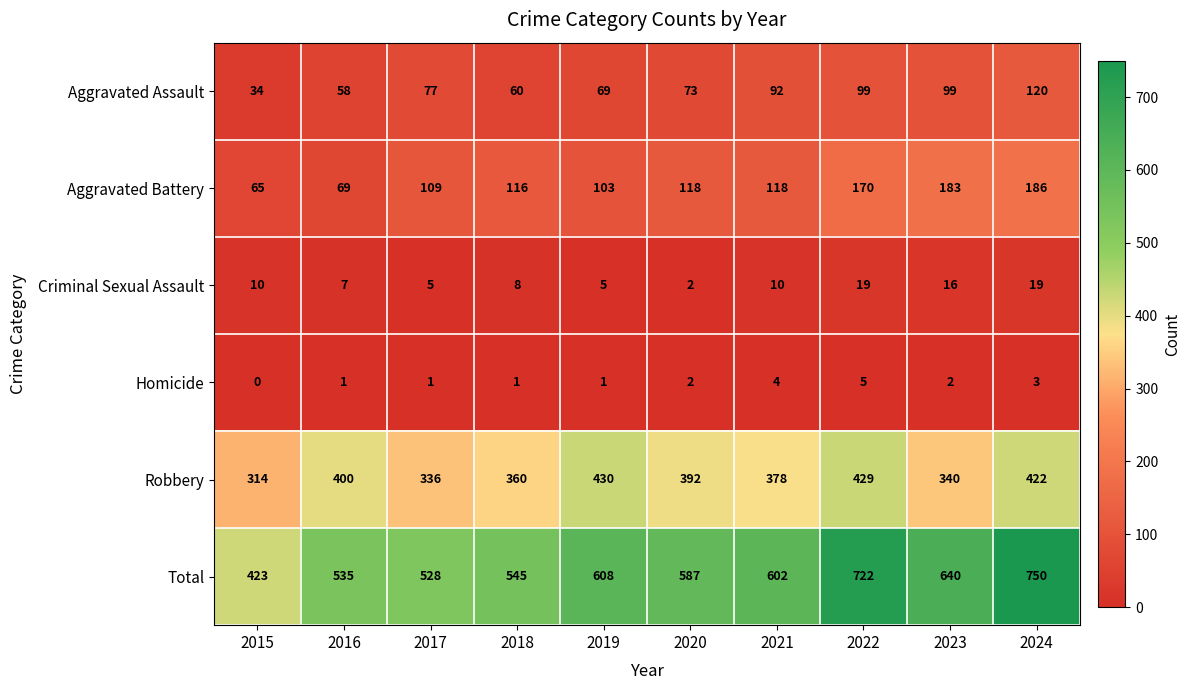

What is the approximate value of Total at 2016, to the nearest 50?

550